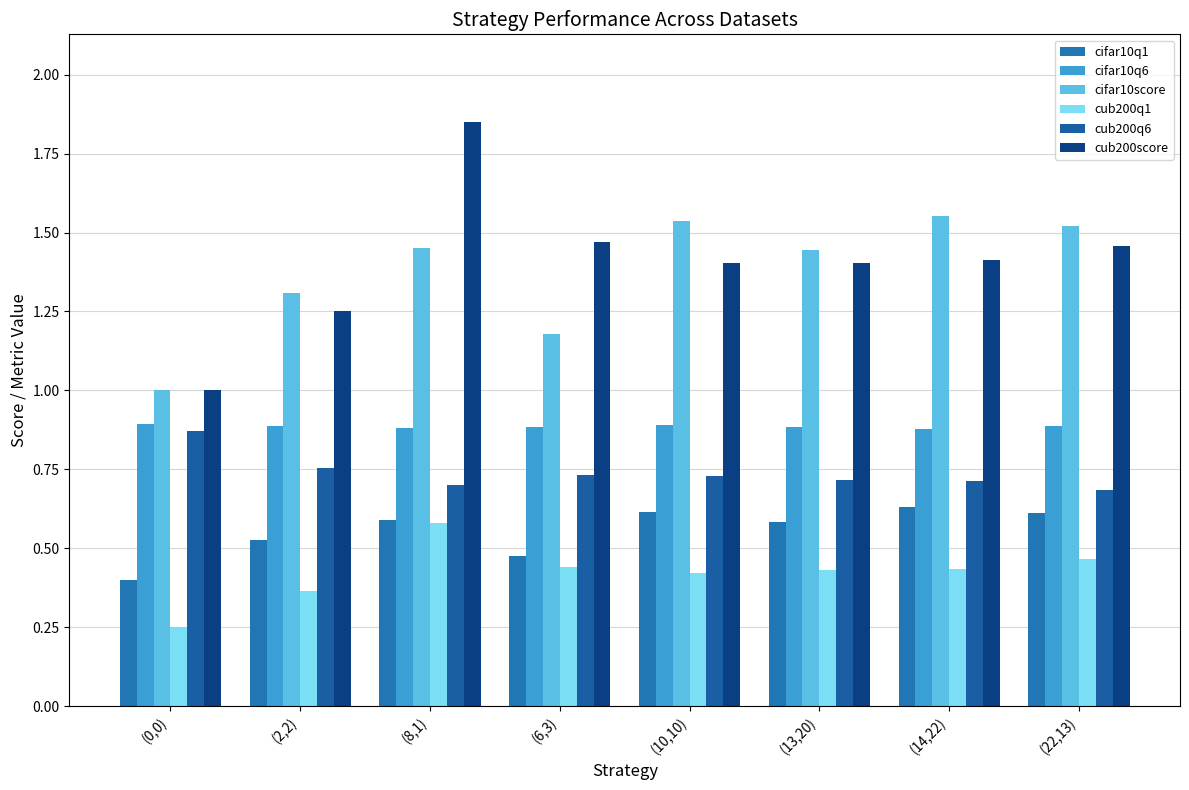

Which series has the widest spread of values?

cub200score